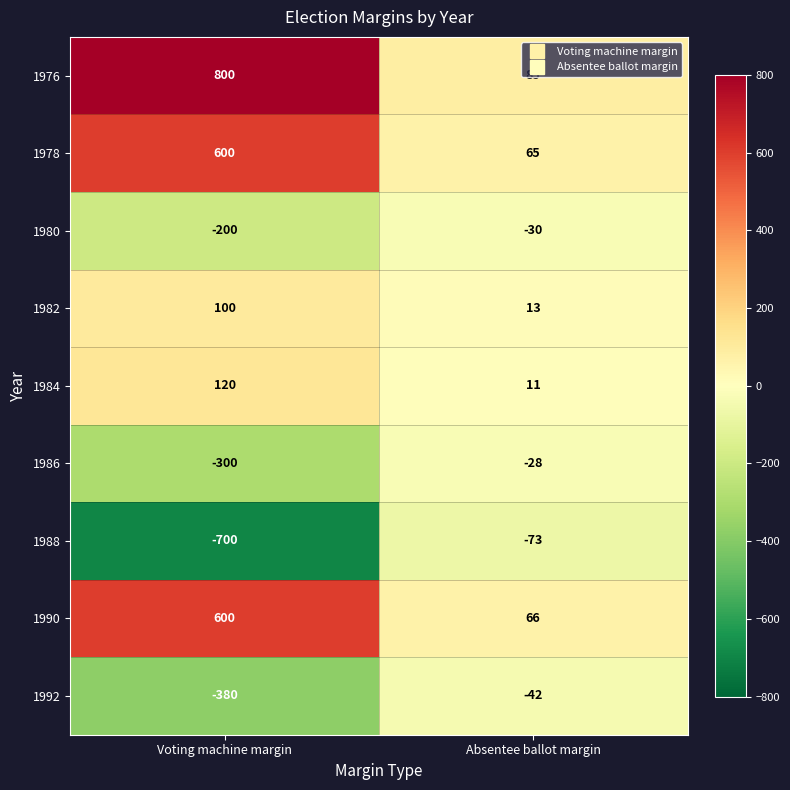

The value of 1982 at Voting machine margin is 58. True or false?

False